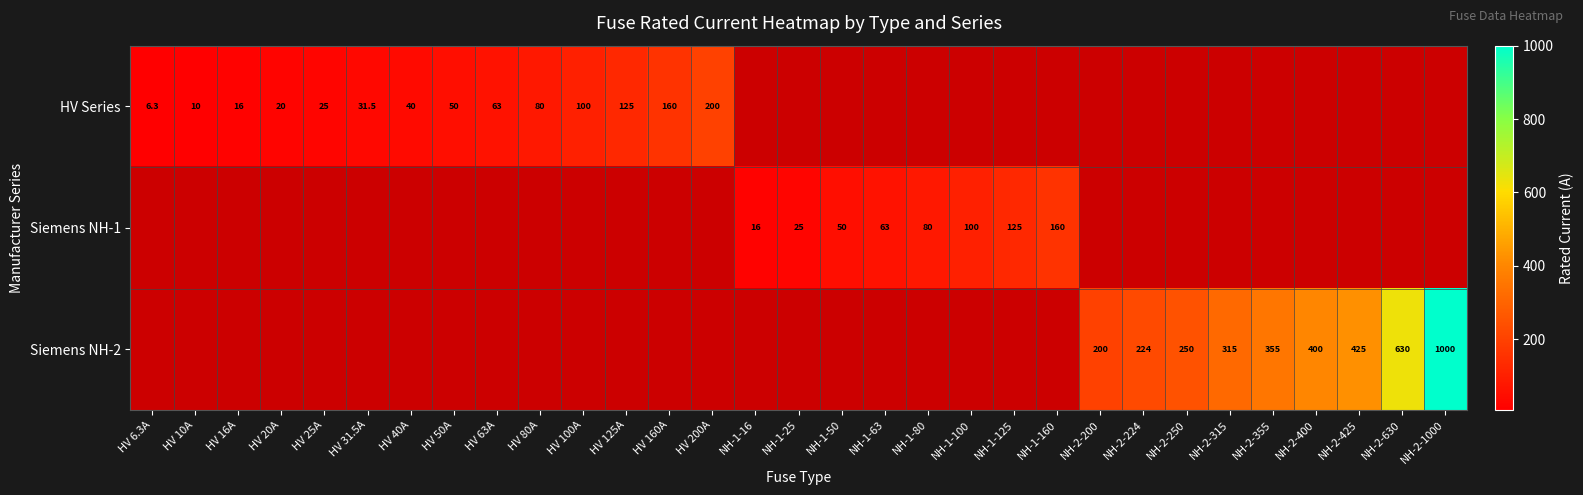

The value of Siemens NH-2 at NH-2-1000 is 625.8. True or false?

False